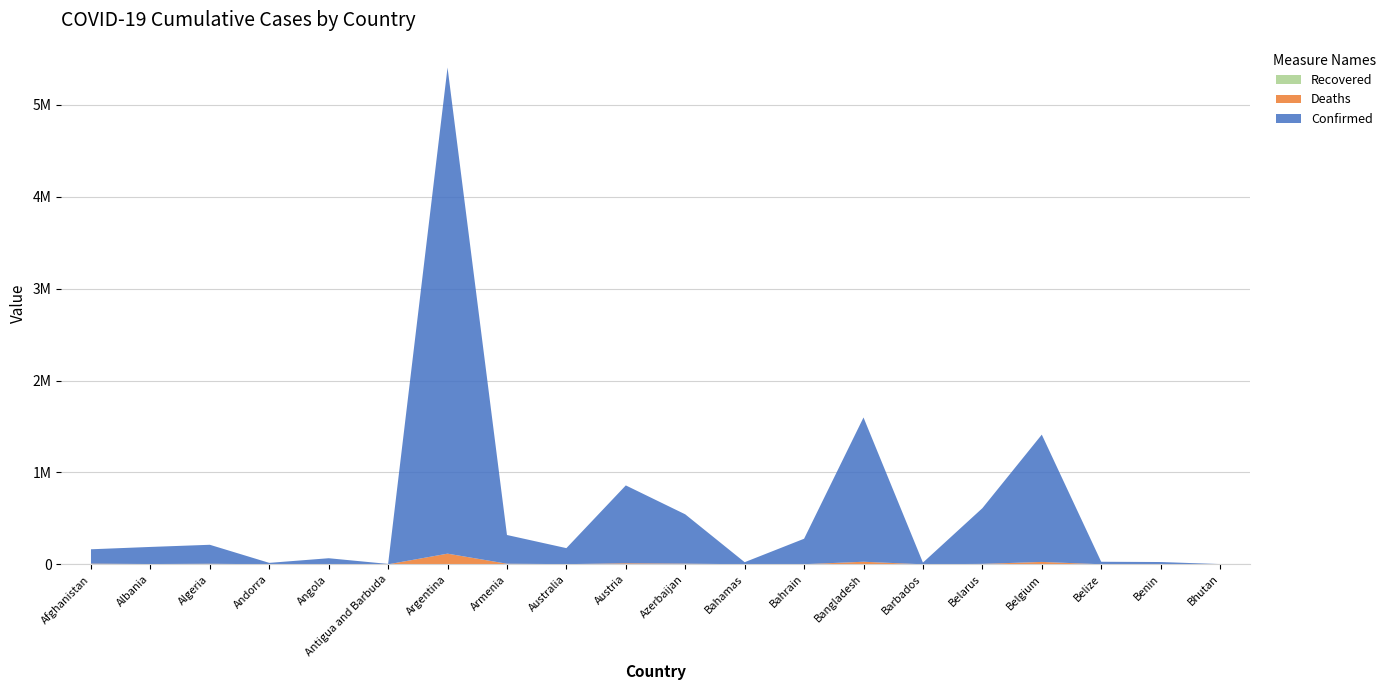

Reading right to left, what are all the values shown in this chart?

Confirmed: Bhutan=2622	Benin=24749	Belize=27305	Belgium=1385377	Belarus=606033	Barbados=18459	Bangladesh=1570238	Bahrain=276917	Bahamas=22429	Azerbaijan=537004	Austria=847408	Australia=174275	Armenia=312674	Argentina=5291285	Antigua and Barbuda=4069	Angola=64487	Andorra=15572	Algeria=206649	Albania=186222	Afghanistan=156323
Deaths: Bhutan=3	Benin=161	Belize=499	Belgium=26061	Belarus=4679	Barbados=158	Bangladesh=27880	Bahrain=1393	Bahamas=643	Azerbaijan=7153	Austria=11400	Australia=1768	Armenia=6491	Argentina=116010	Antigua and Barbuda=102	Angola=1713	Andorra=130	Algeria=5927	Albania=2937	Afghanistan=7284
Recovered: Bhutan=0	Benin=0	Belize=0	Belgium=0	Belarus=0	Barbados=0	Bangladesh=0	Bahrain=0	Bahamas=0	Azerbaijan=0	Austria=0	Australia=0	Armenia=0	Argentina=0	Antigua and Barbuda=0	Angola=0	Andorra=0	Algeria=0	Albania=0	Afghanistan=0